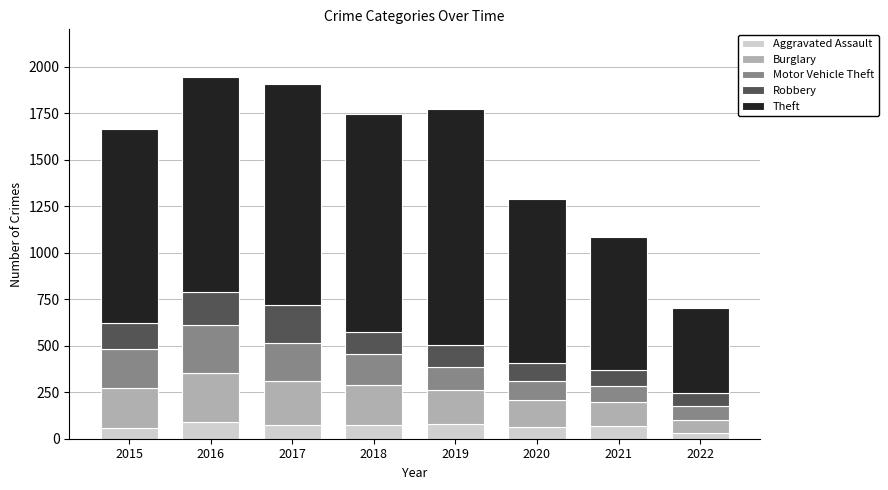

What is the total value across all series at 2020?

1290